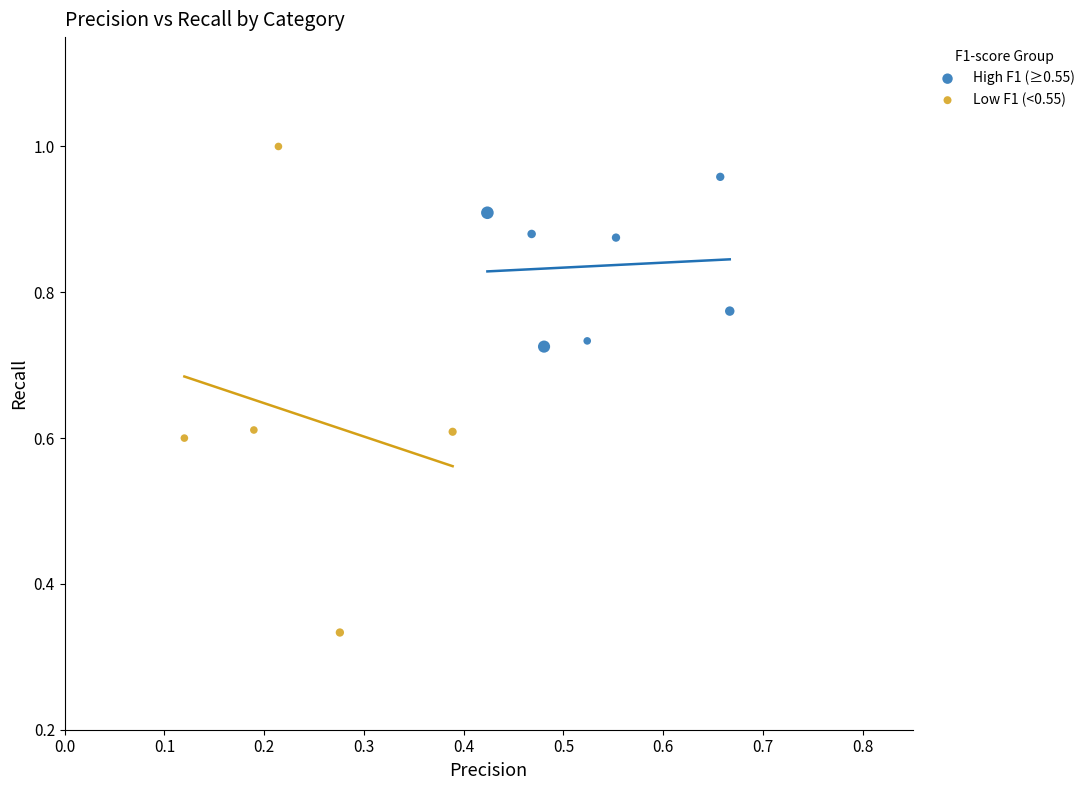

Which series contains the lowest Y value?

Low F1 (<0.55)